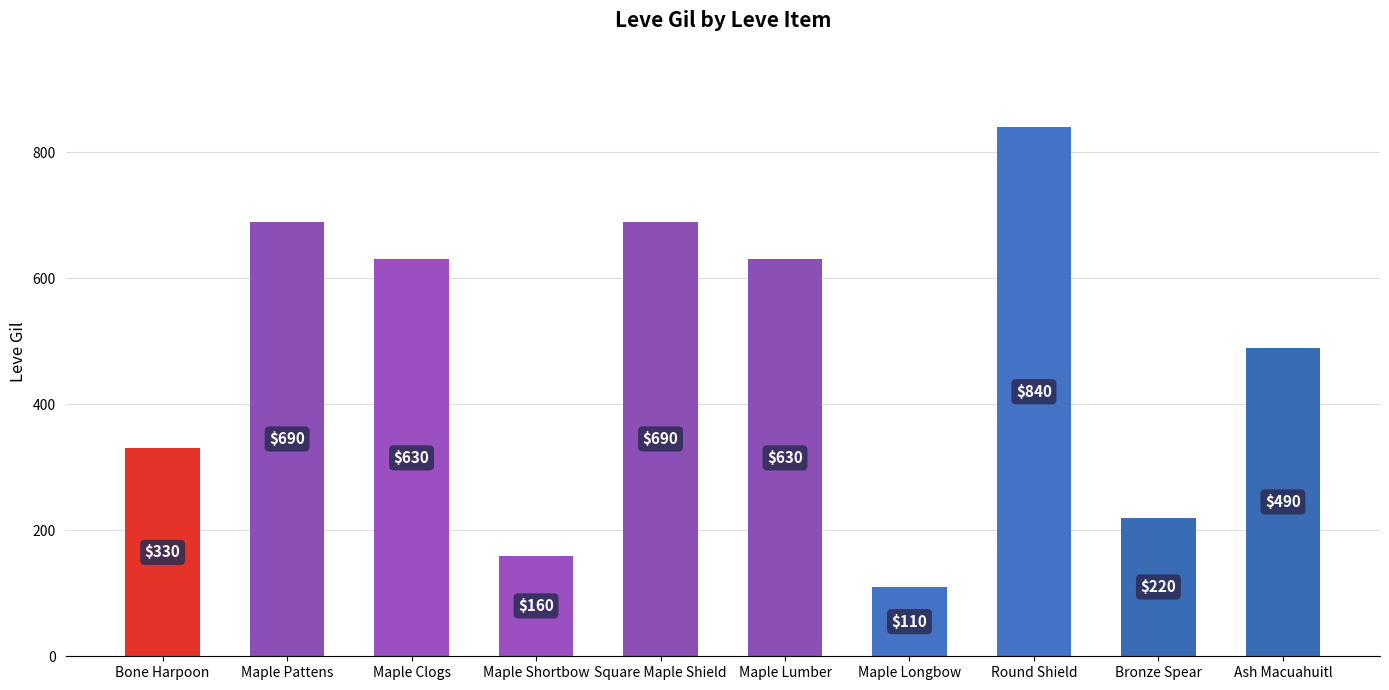

What is the difference between the values at Bronze Spear and Round Shield?

620